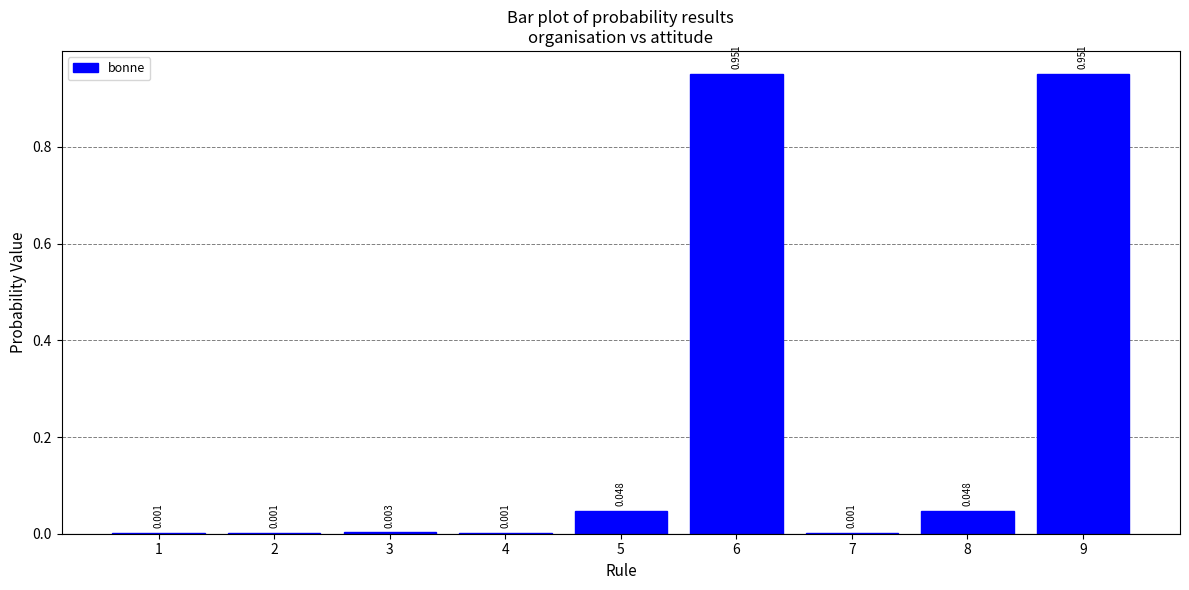

At which category does the chart reach its peak across all series?

6